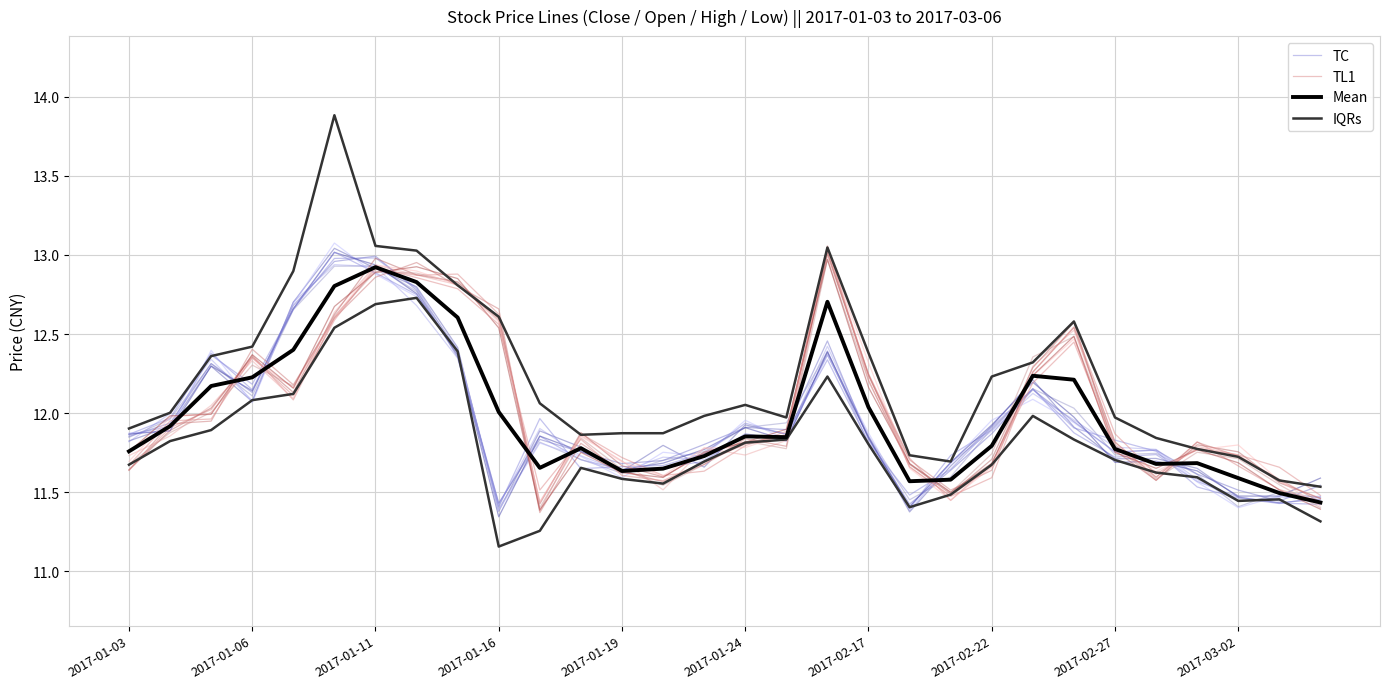

How many interior local peaks does the IQRs series have?

4